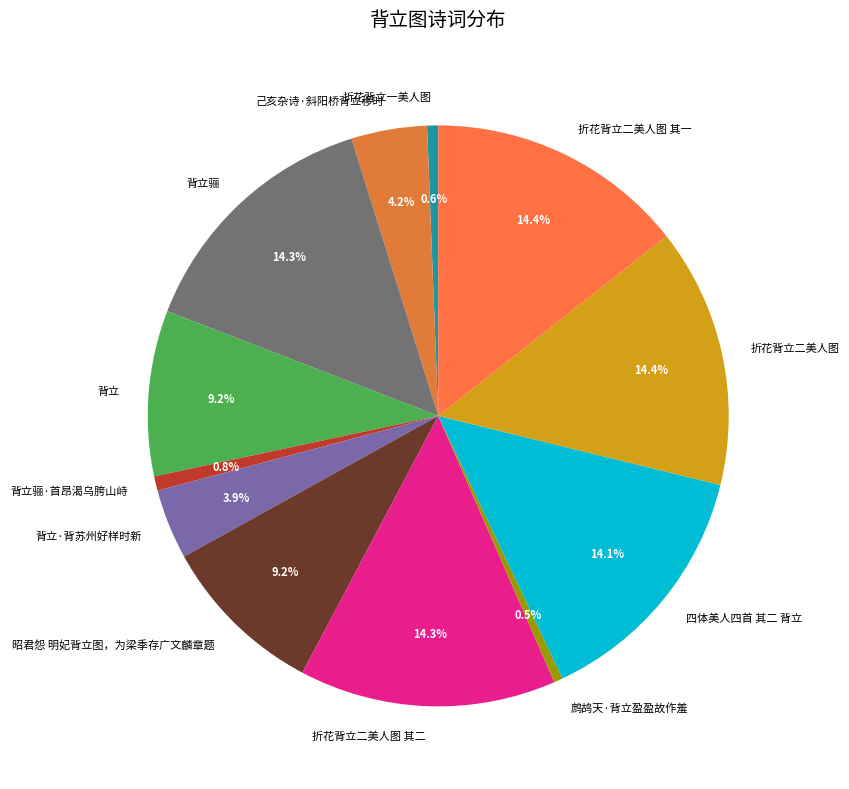

What percentage do 背立骊 and 折花背立一美人图 together represent?

14.9%